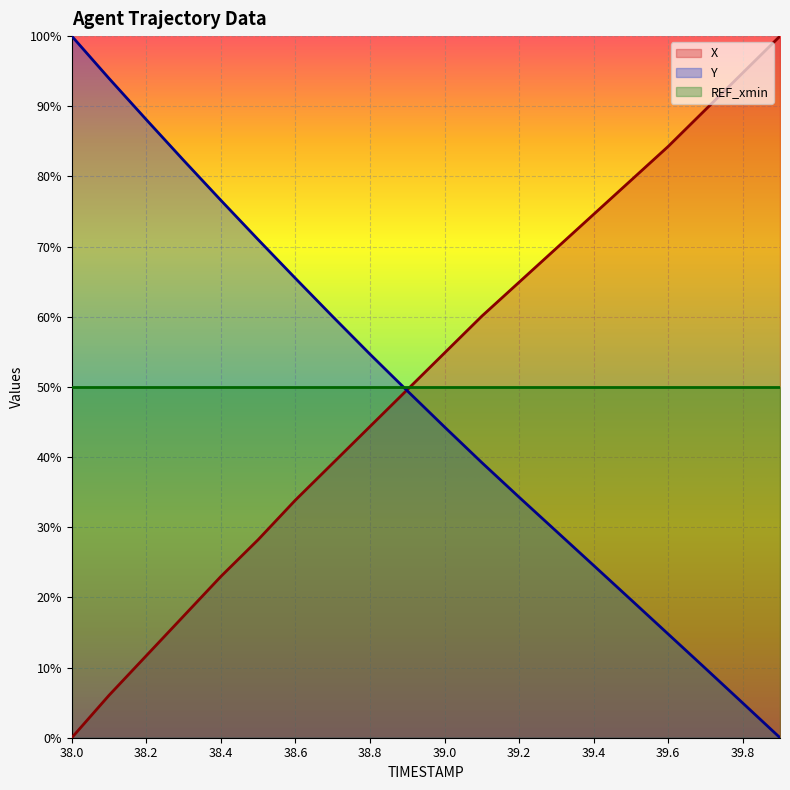

What position from the right is 39.0?

10